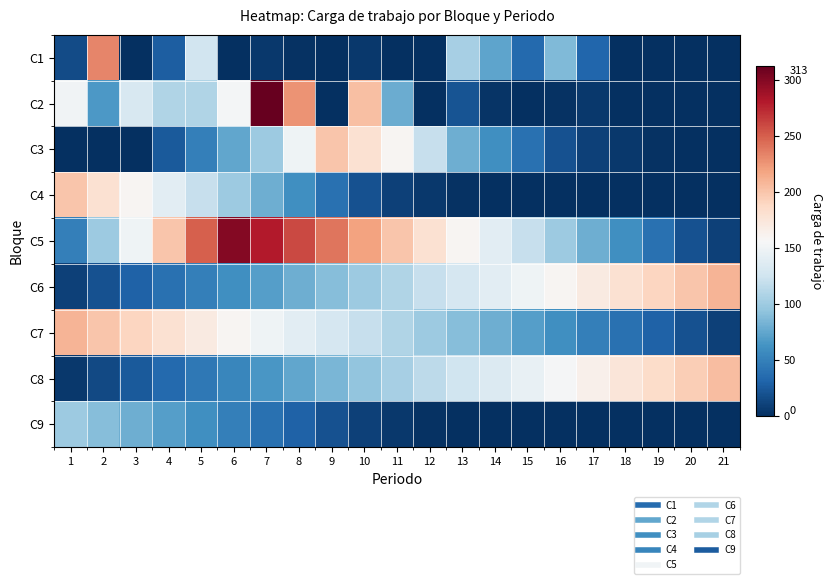

How many series are shown in this chart?

9